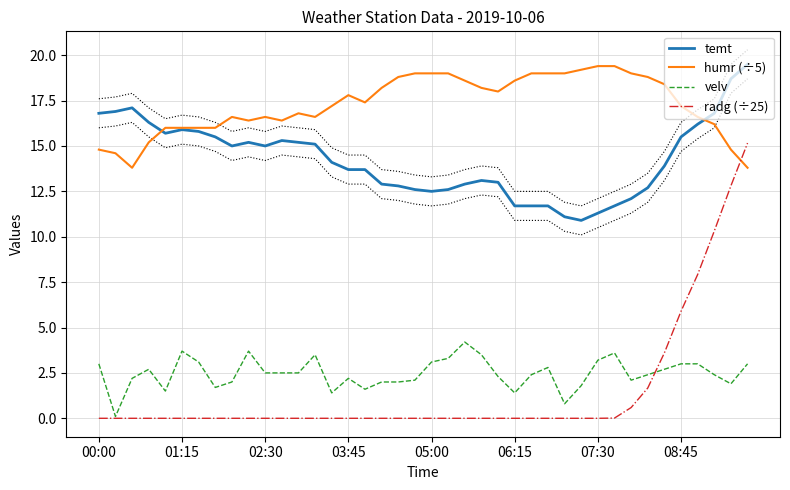

What is the lowest value of the temt series?

10.9